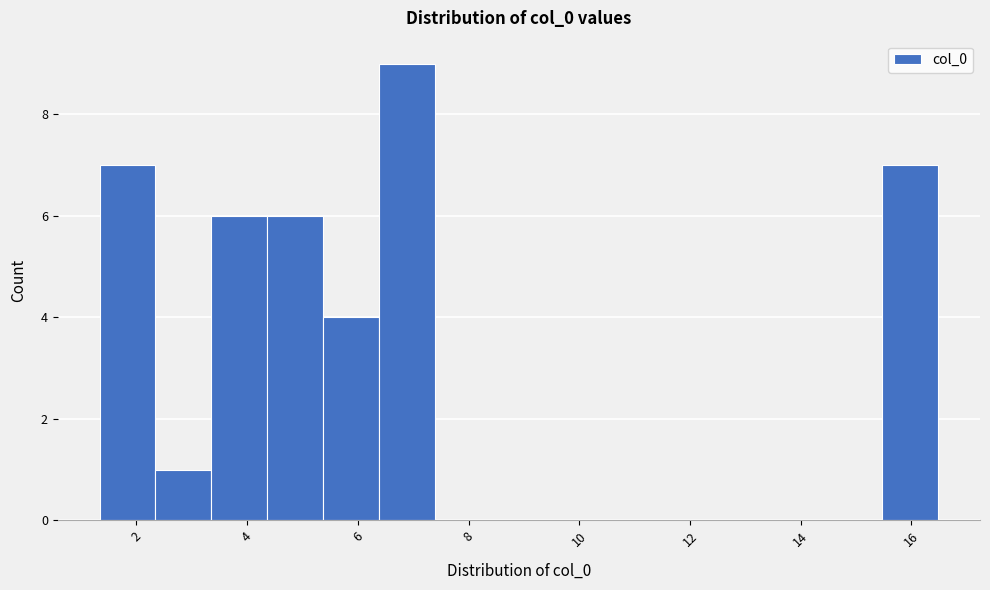

How tall is the bar that spans 15.4 to 16.4 on the x-axis? Neither the bar edges nor the heights are printed on the chart, so give them approximately, as read against the axes.

7